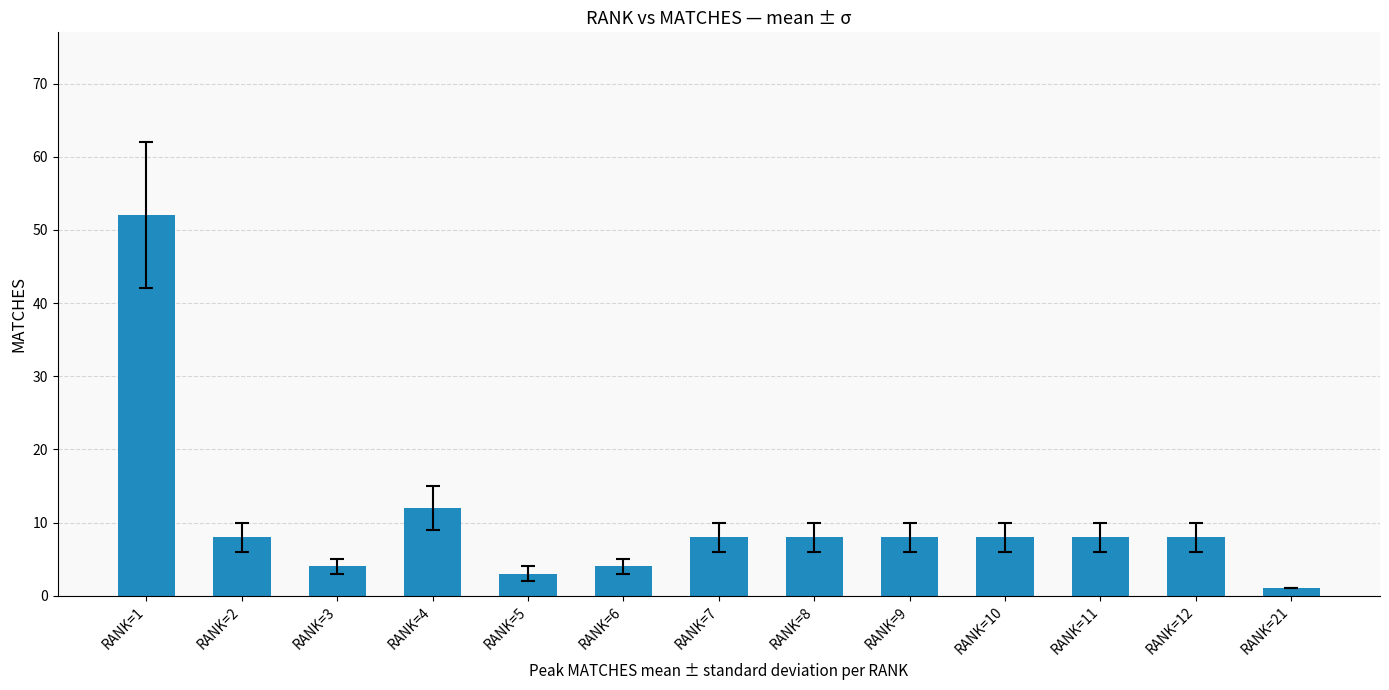

What is the smallest value displayed?

1